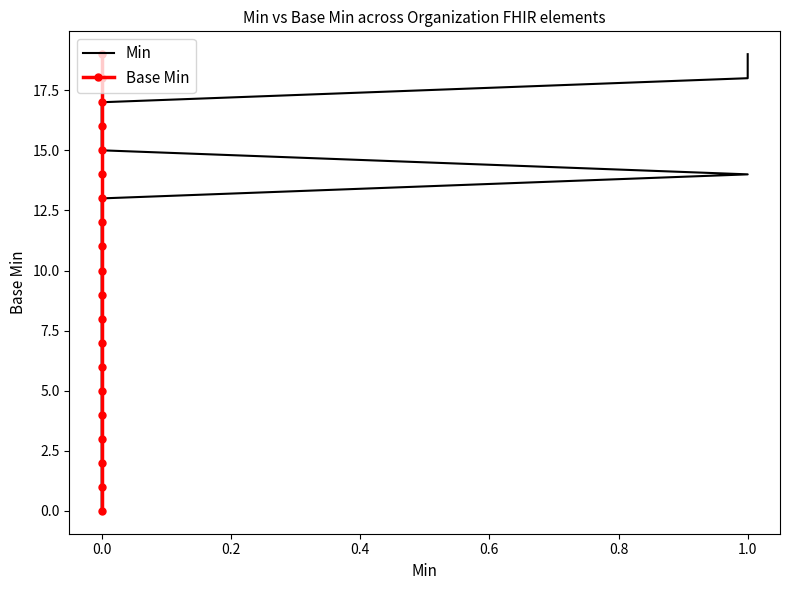

What are all the series names shown in the legend?

Min, Base Min